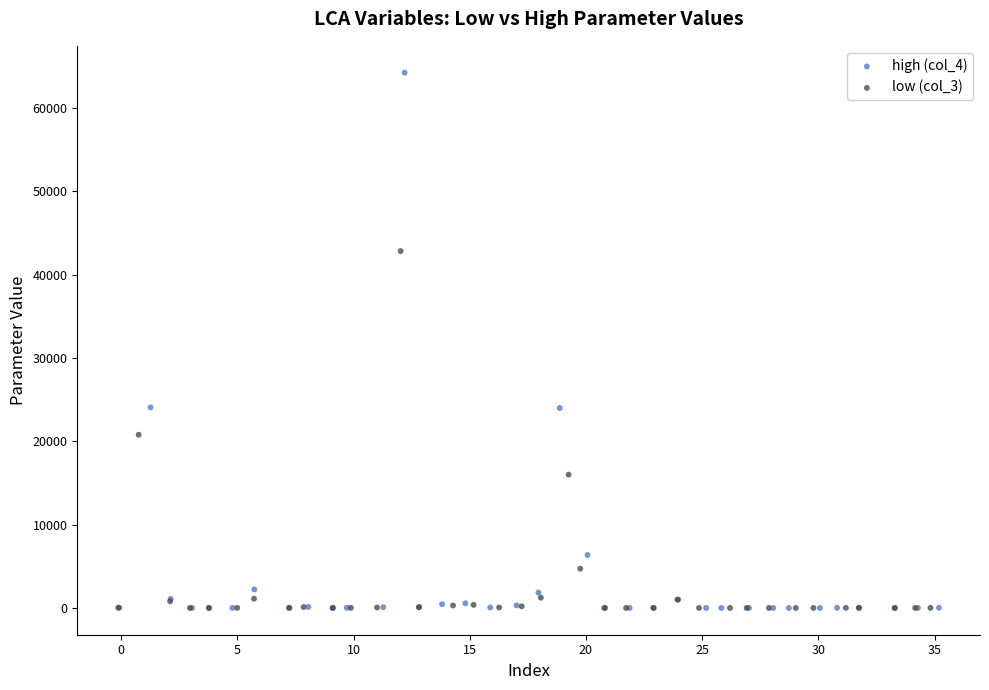

Which series has the widest spread of Y values?

high (col_4)